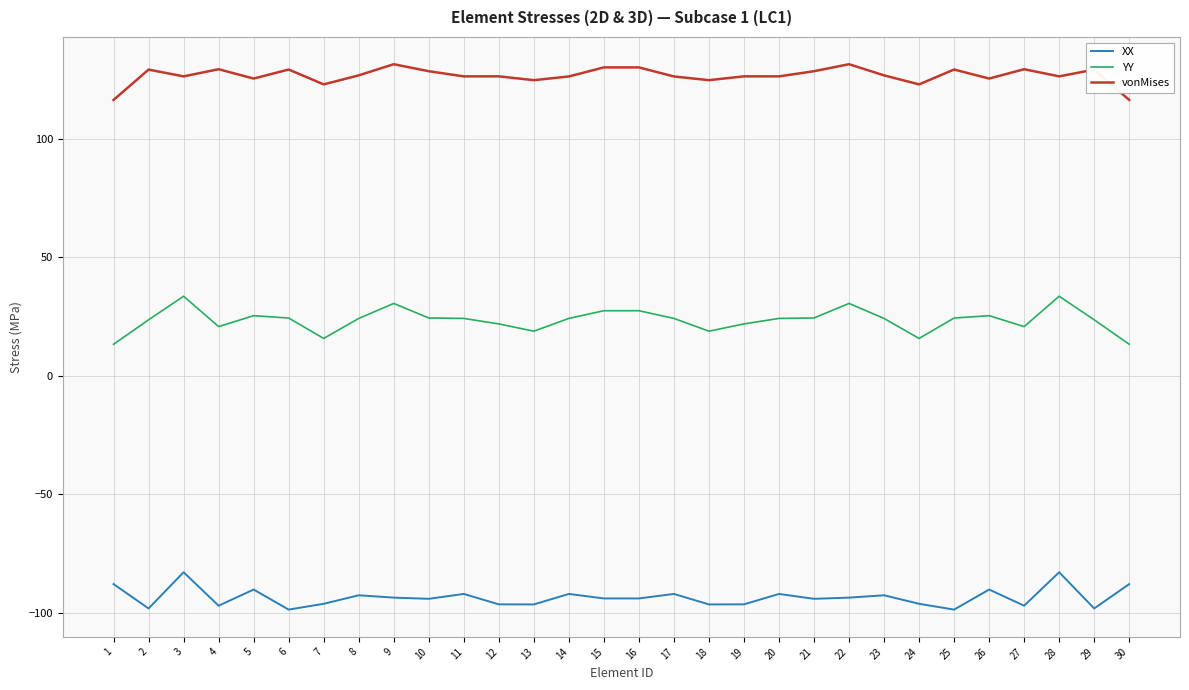

What is the difference between the maximum and second lowest values in the vonMises series?

15.1